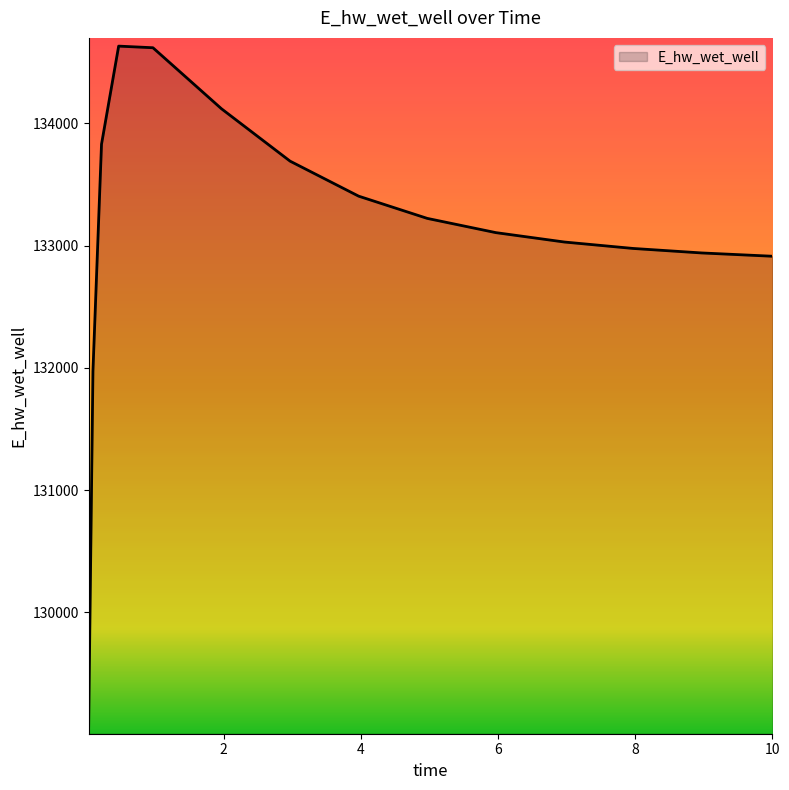

What is the maximum value shown in the chart?

134631.1